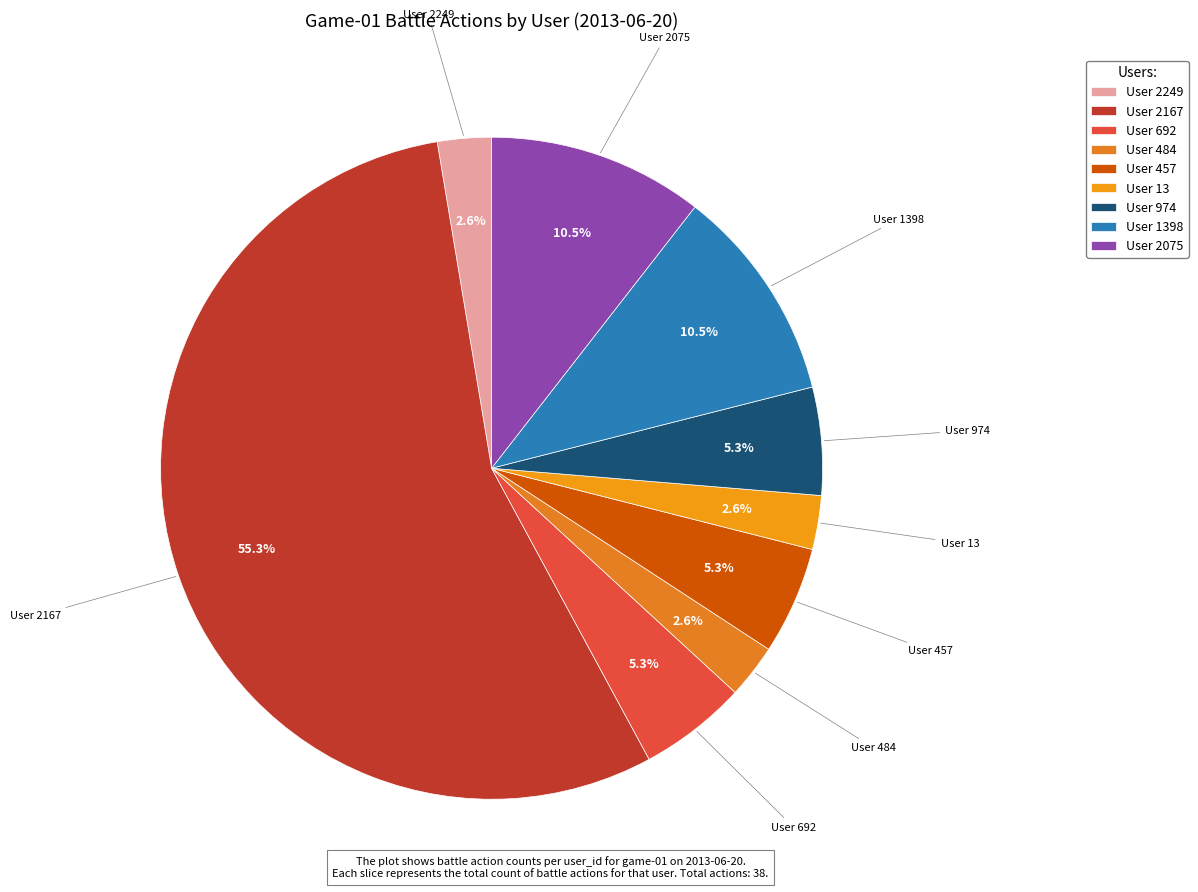

To the nearest percent, what is the difference between the largest and smallest slice percentages?

53%